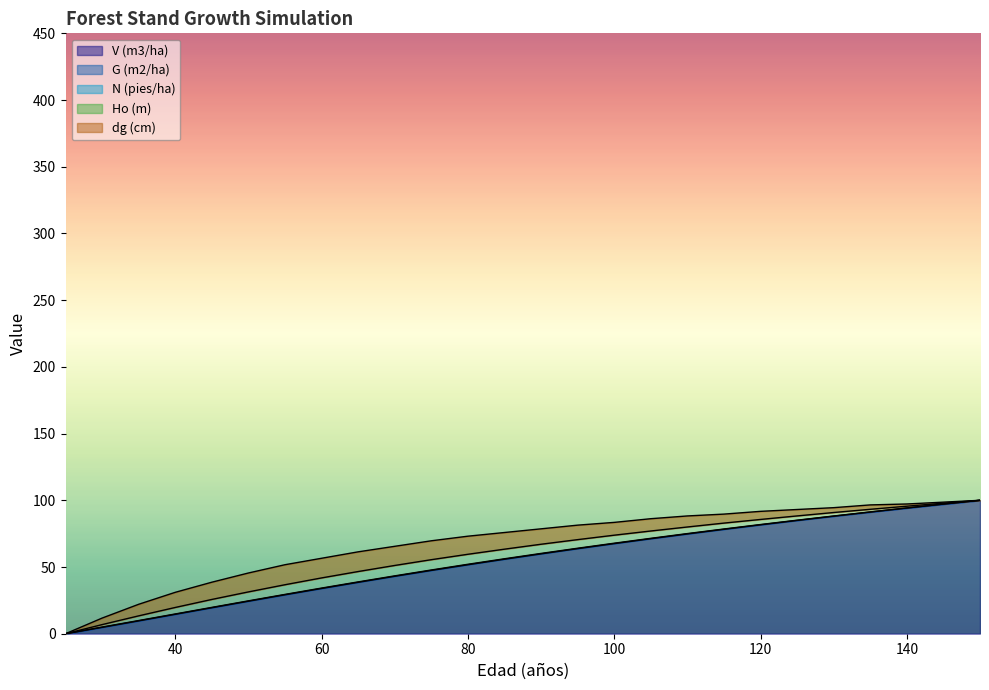

Rank the series at 110 from highest to lowest value.

Ho (m), dg (cm), V (m3/ha), G (m2/ha)